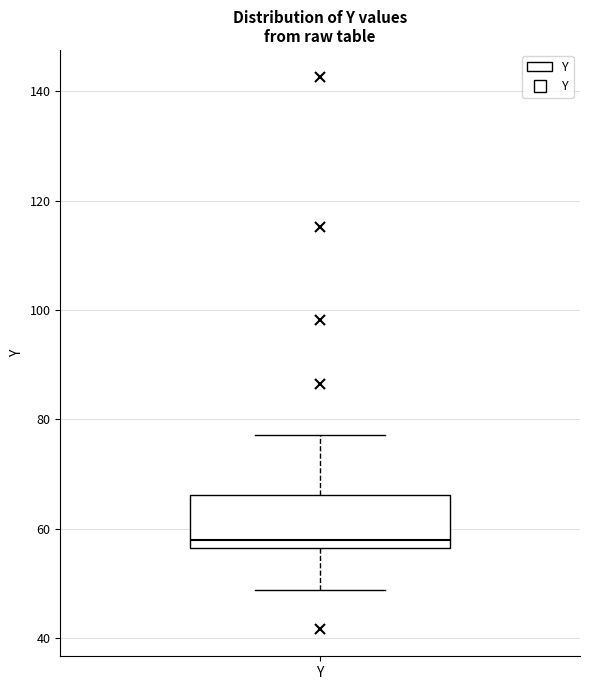

Where is the upper edge of the box for Y on the y-axis? The values are not printed on the chart, so give them approximately, as read against the axis.

66